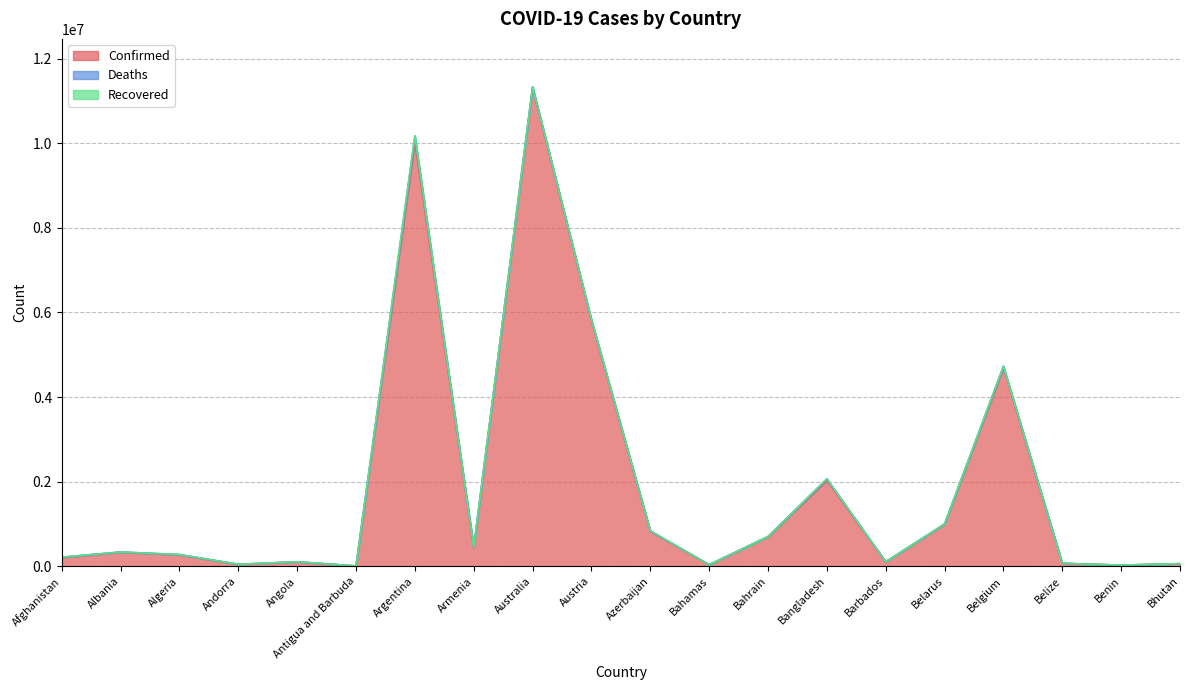

Reading left to right, what are all the values shown in this chart?

Confirmed: Afghanistan=208721	Albania=334211	Algeria=271399	Andorra=47850	Angola=105184	Antigua and Barbuda=9106	Argentina=10040329	Armenia=446008	Australia=11312904	Austria=5807176	Azerbaijan=828106	Bahamas=37491	Bahrain=700835	Bangladesh=2037622	Barbados=106157	Belarus=994037	Belgium=4695403	Belize=70660	Benin=27989	Bhutan=62608
Deaths: Afghanistan=7896	Albania=3596	Algeria=6881	Andorra=165	Angola=1931	Antigua and Barbuda=146	Argentina=130437	Armenia=8717	Australia=18828	Austria=21765	Azerbaijan=10096	Bahamas=833	Bahrain=1544	Bangladesh=29443	Barbados=571	Belarus=7118	Belgium=33582	Belize=688	Benin=163	Bhutan=21
Recovered: Afghanistan=0	Albania=0	Algeria=0	Andorra=0	Angola=0	Antigua and Barbuda=0	Argentina=0	Armenia=0	Australia=0	Austria=0	Azerbaijan=0	Bahamas=0	Bahrain=0	Bangladesh=0	Barbados=0	Belarus=0	Belgium=0	Belize=0	Benin=0	Bhutan=0